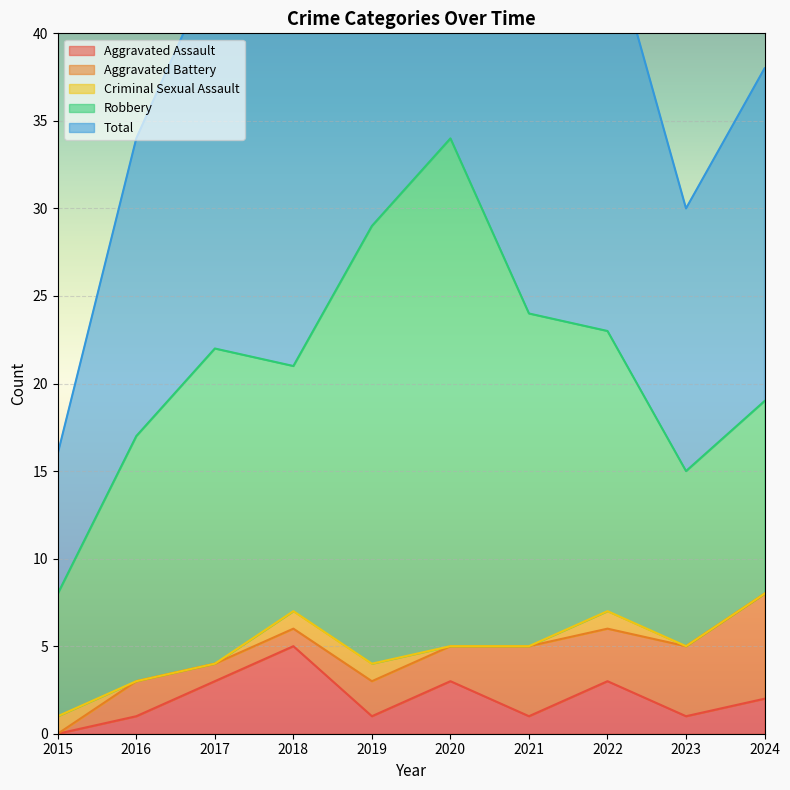

What are all the series names shown in the legend?

Aggravated Assault, Aggravated Battery, Criminal Sexual Assault, Robbery, Total